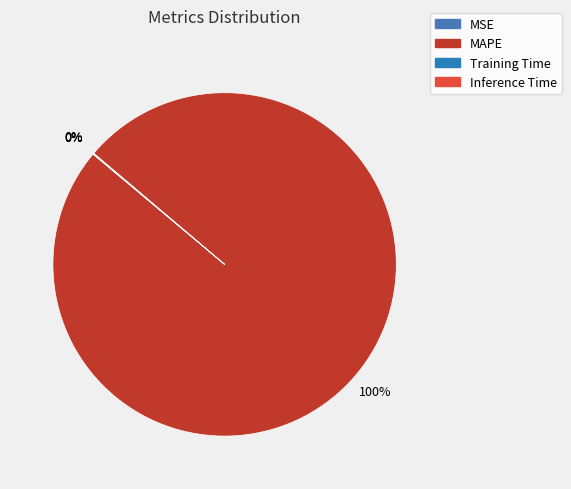

How many slices are in this pie chart?

4